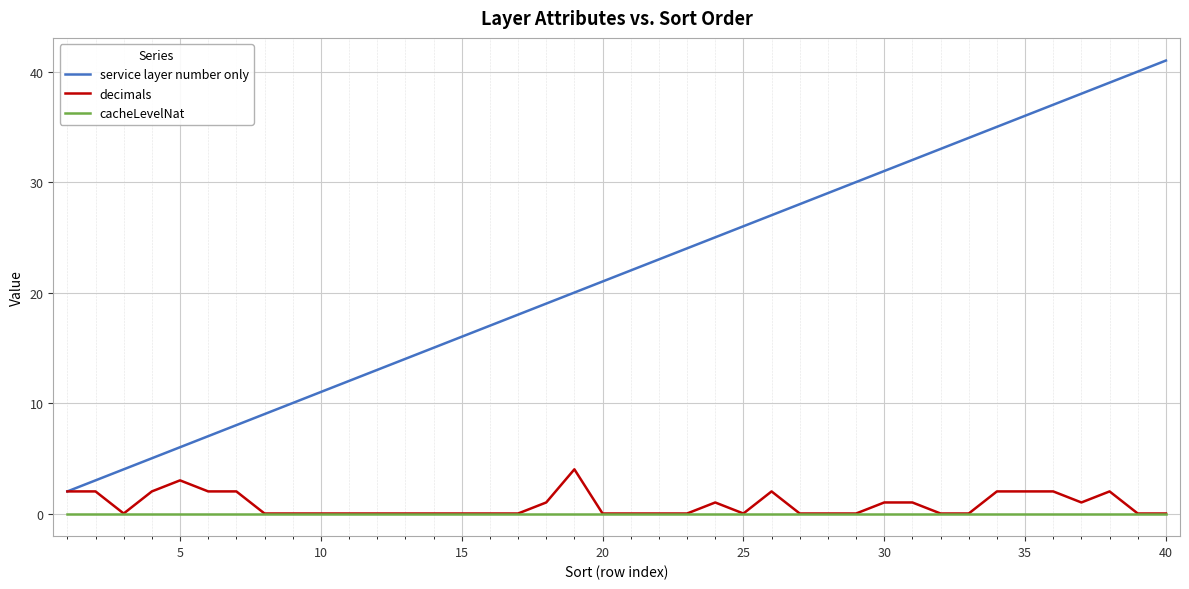

True or false: cacheLevelNat and service layer number only cross at least once.

False